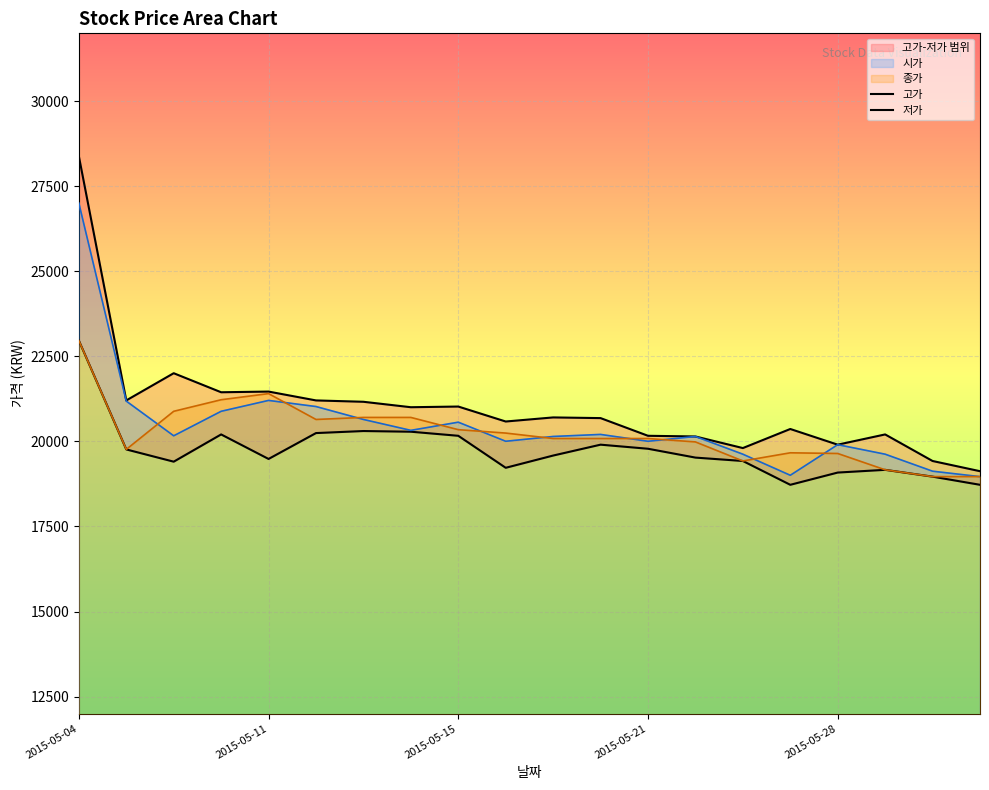

What is the minimum value for 종가?

18967